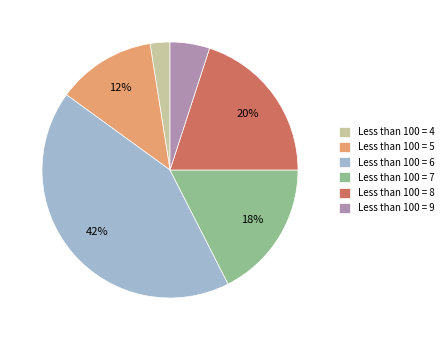

Is there any slice that represents more than half of the pie?

No